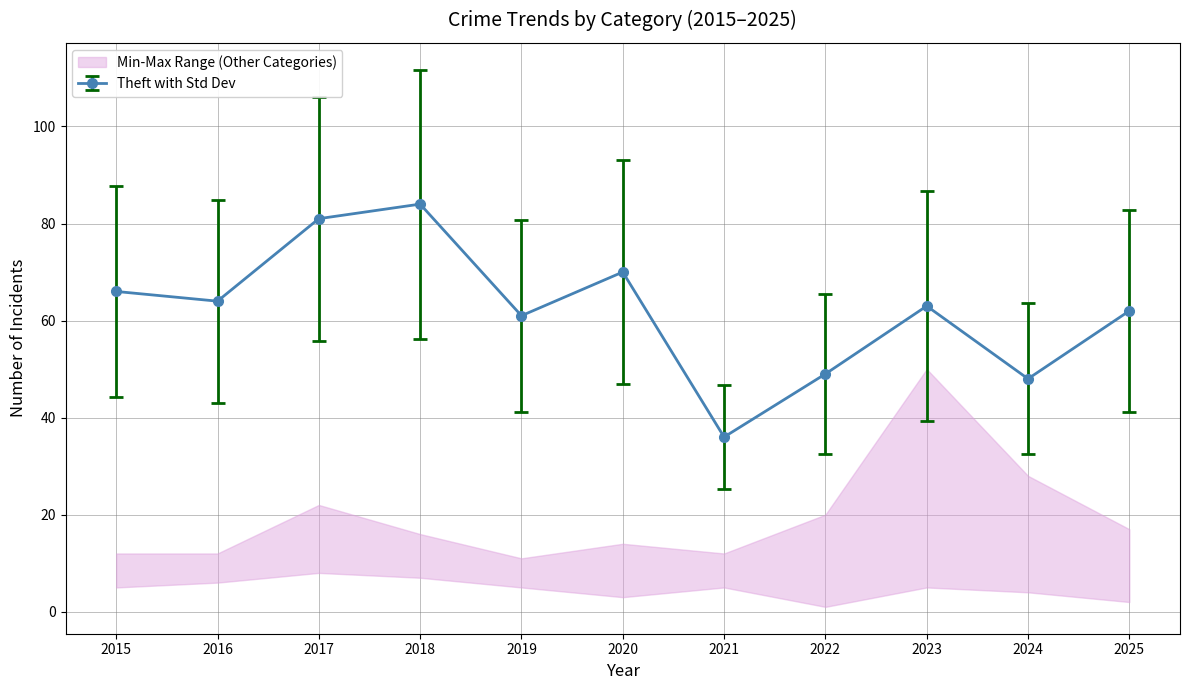

True or false: Theft with Std Dev has more than 1 points higher than both neighbors.

True